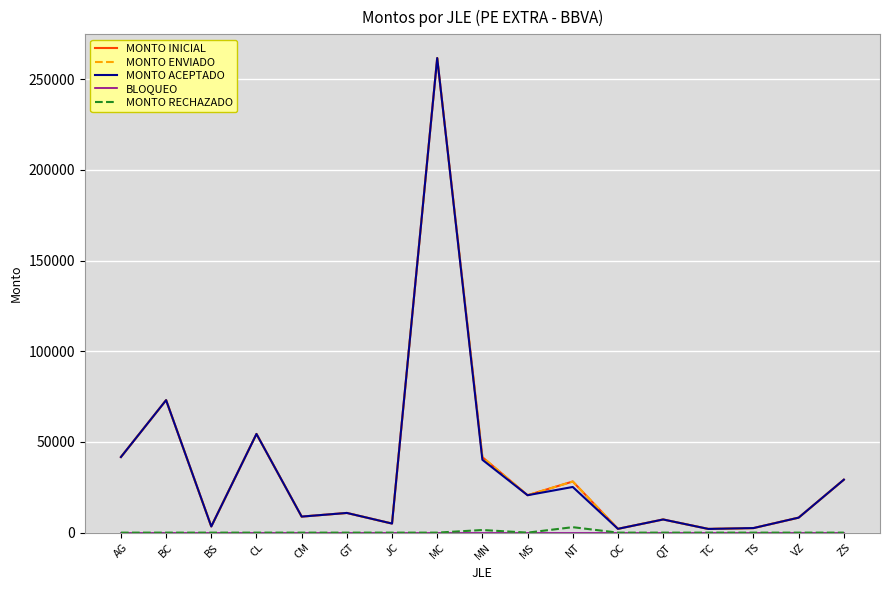

What position from the right is VZ?

2